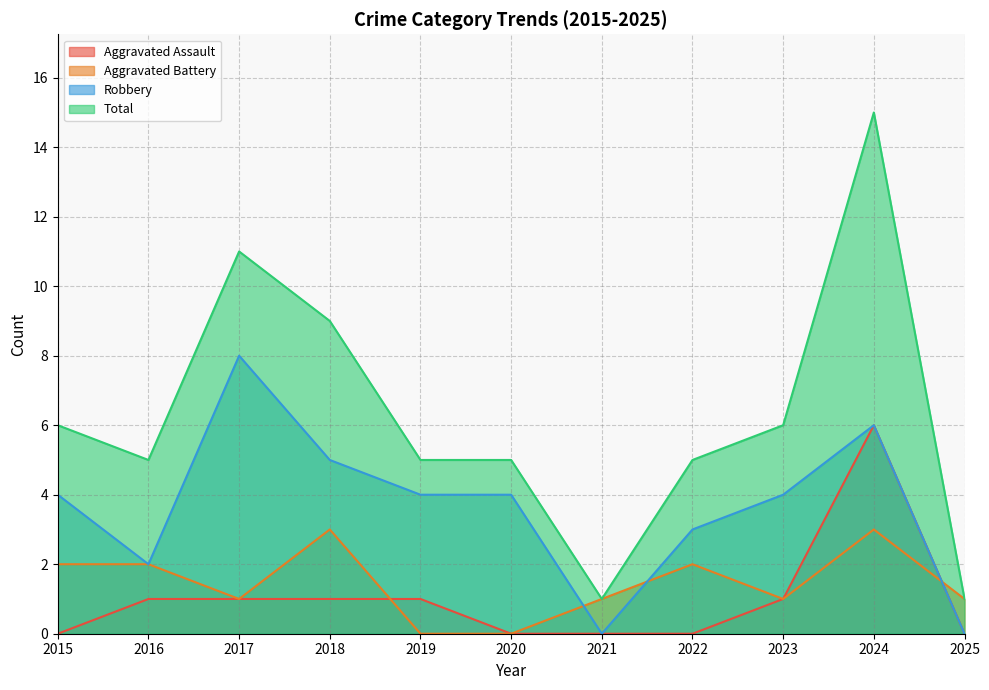

Does the chart have visible grid lines?

Yes